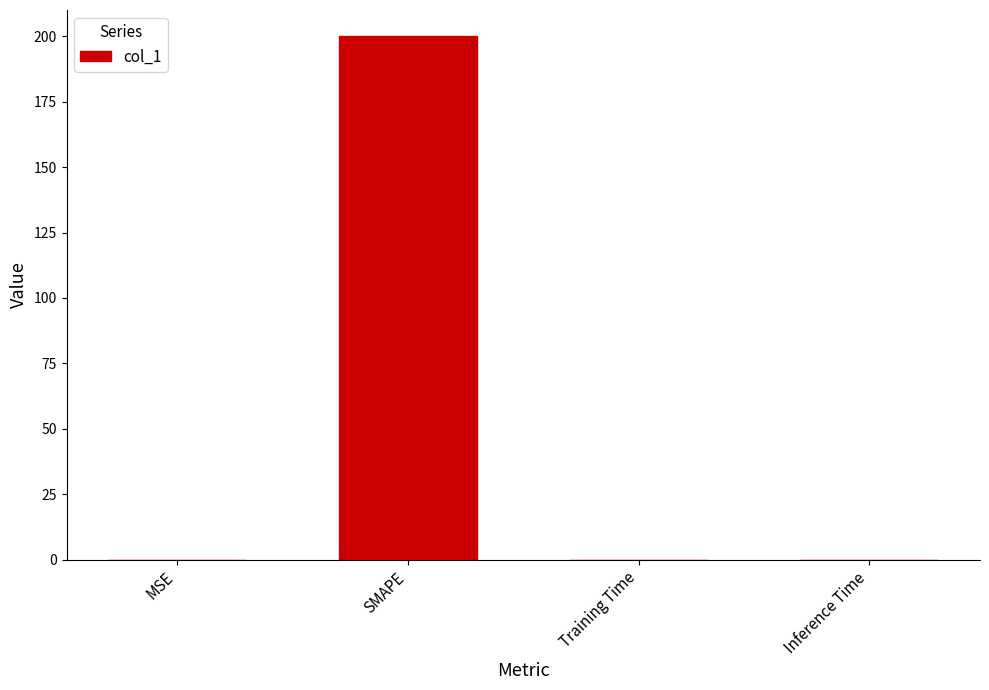

True or false: the data shows 341.0 at SMAPE.

False